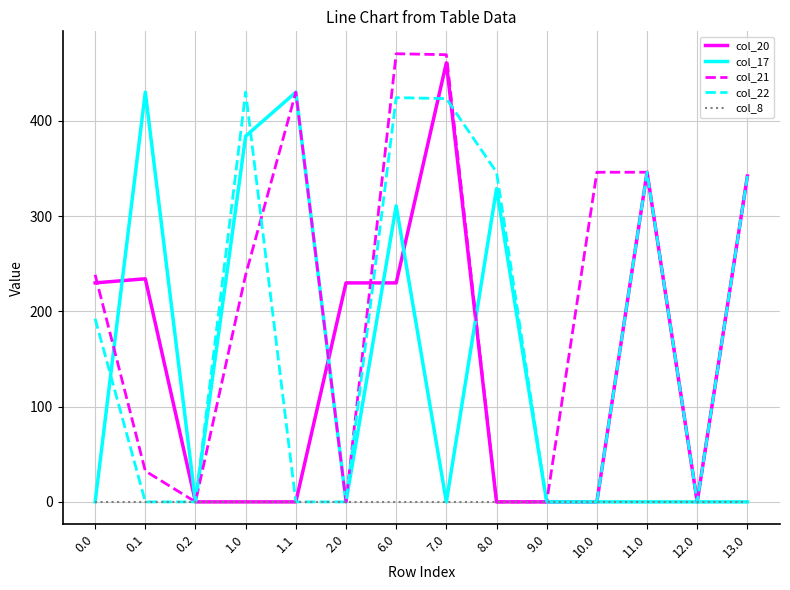

What is the difference between the highest and lowest values at 13.0?

342.0